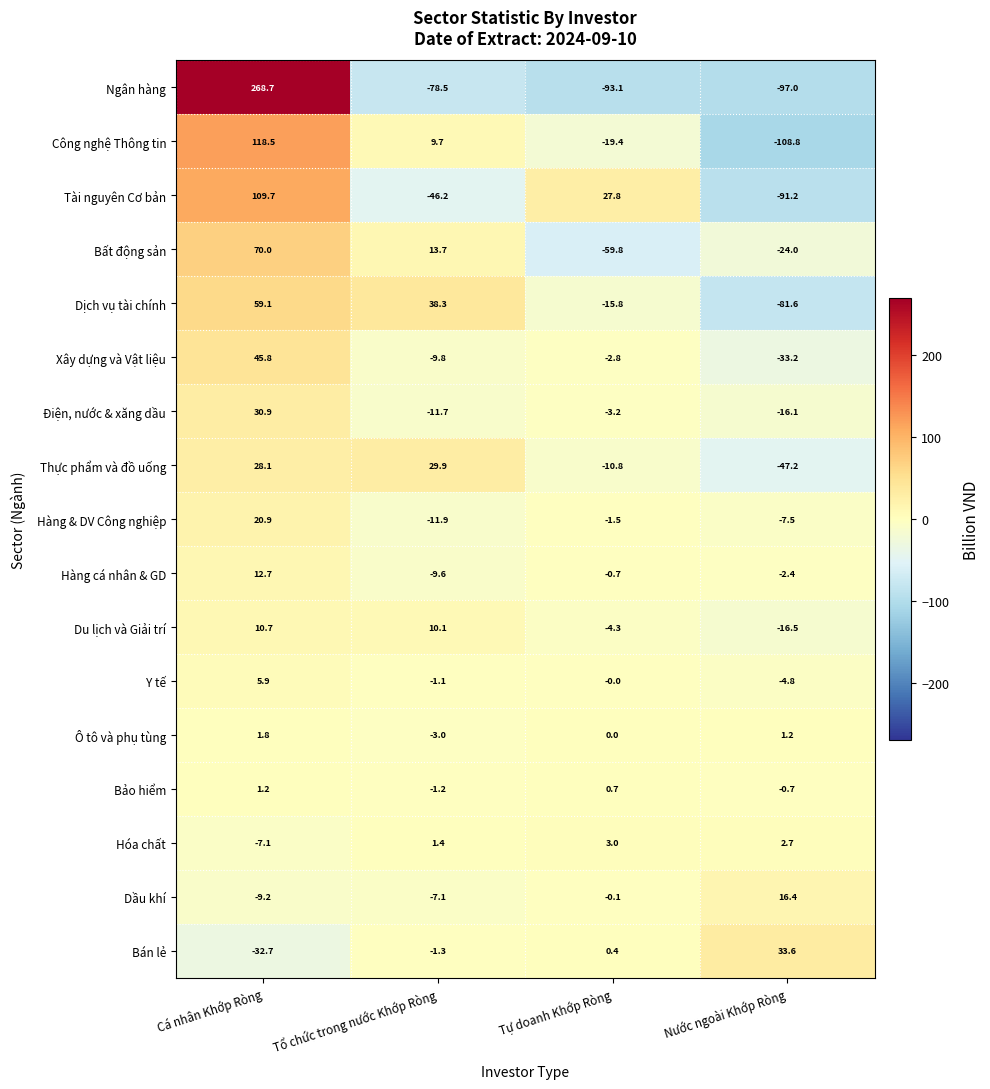

What is the greatest value displayed?

268.7